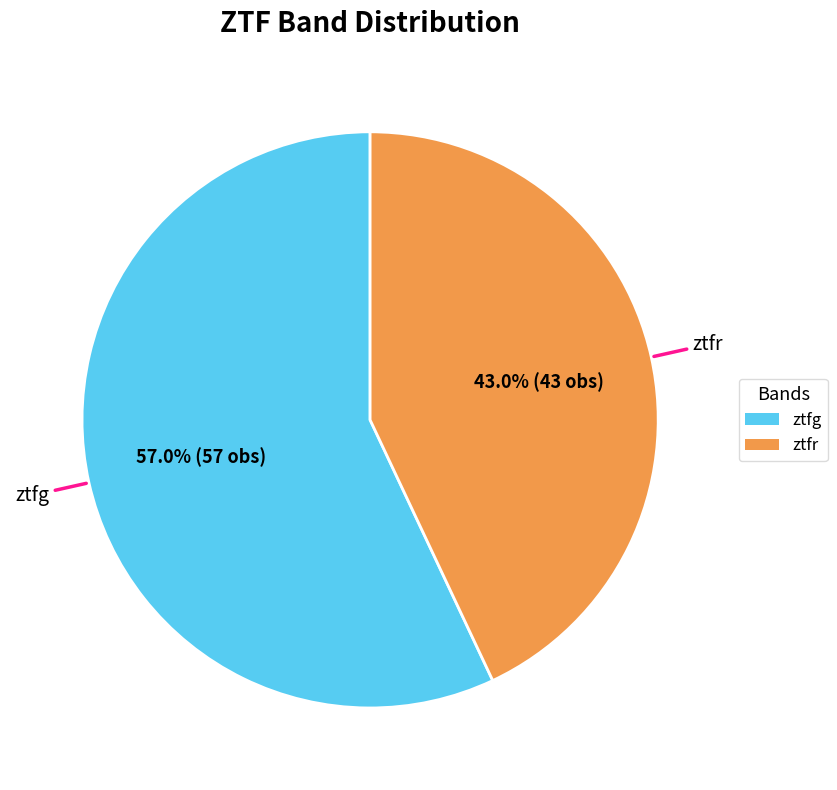

What percentage is the ztfg slice, to the nearest percent?

57%